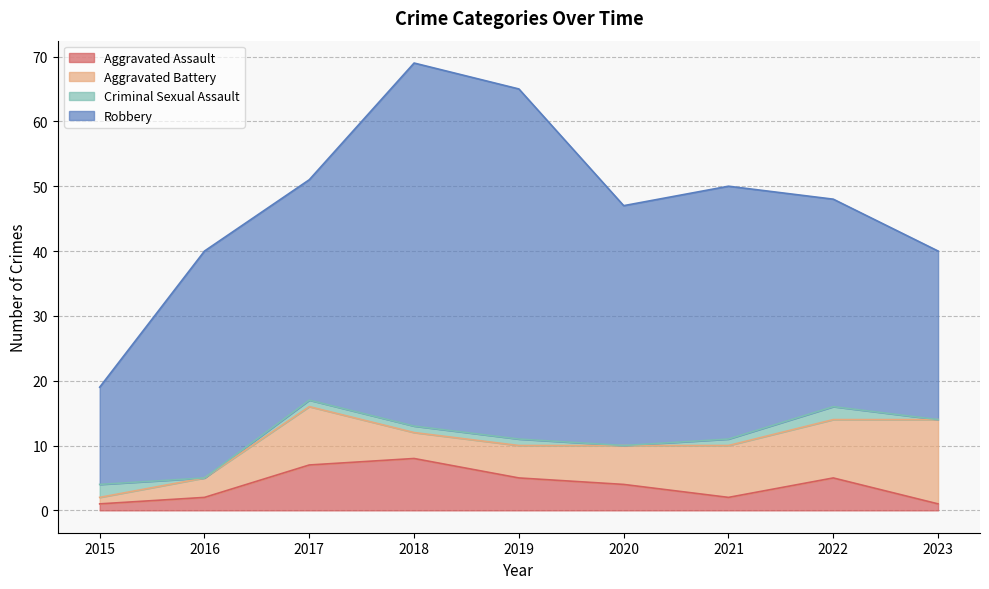

Is it true that Criminal Sexual Assault equals 1 at 2019?

True